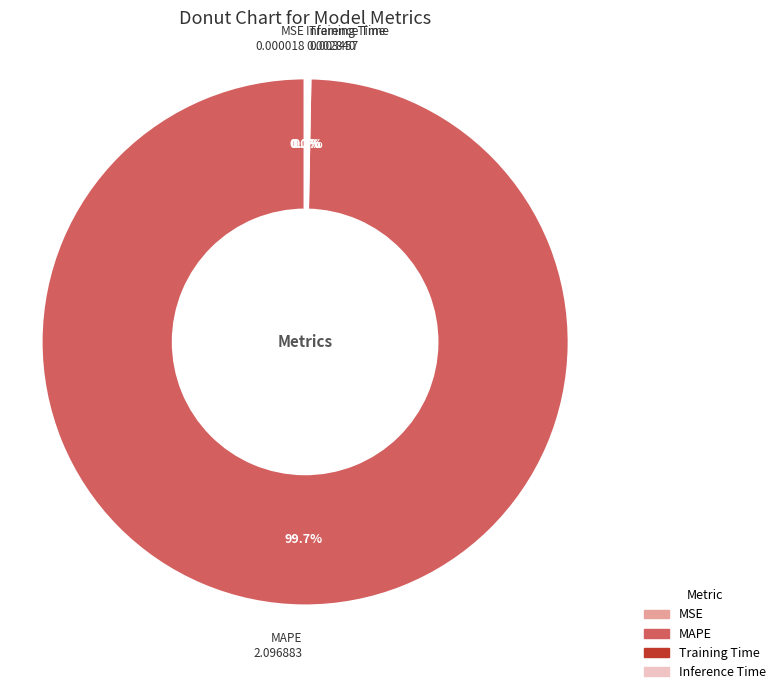

What is the largest slice in the pie chart?

MAPE